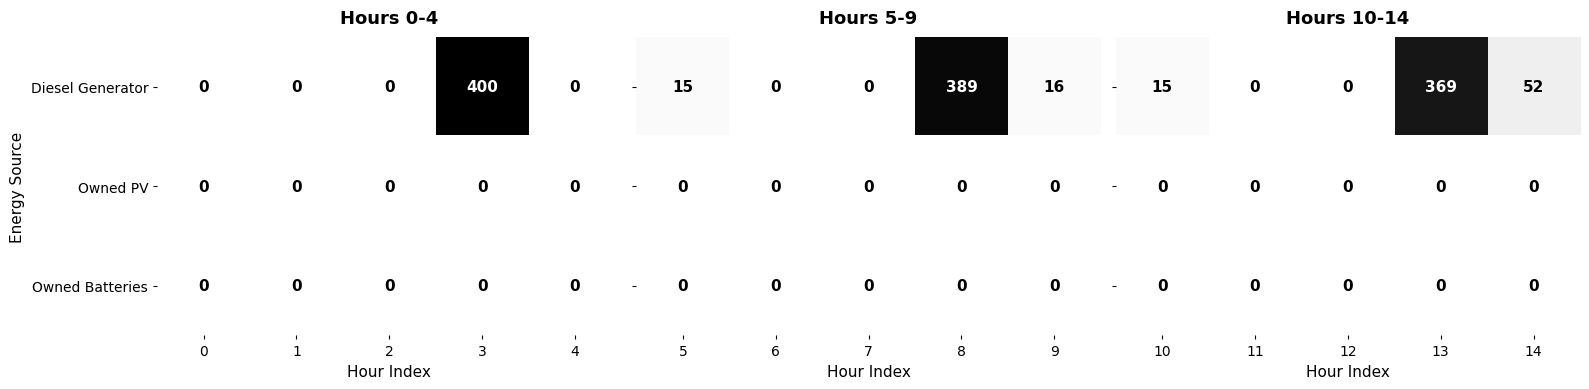

How many positive values does the Diesel Generator series have?

1